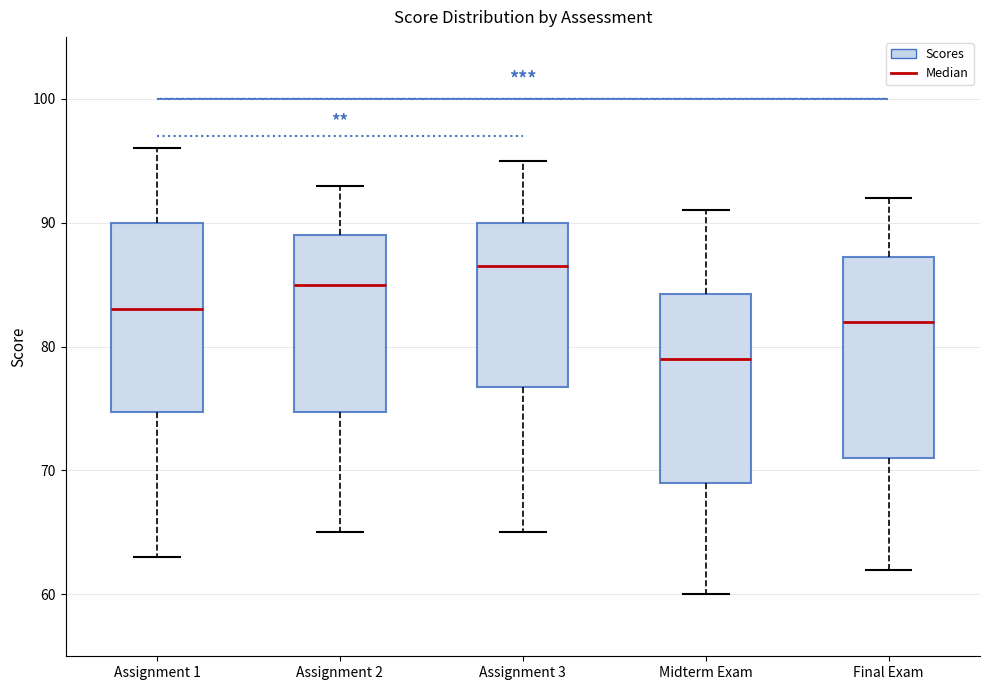

Reading left to right, transcribe this box plot: for each box, give where its median line is, the range the box spans, and where its two whiskers end, as read against the y-axis. The values are not printed on the chart, so give them approximately, as read against the axis.

Assignment 1: median 83, box 75 to 90, whiskers 63 to 96
Assignment 2: median 85, box 75 to 89, whiskers 65 to 93
Assignment 3: median 87, box 77 to 90, whiskers 65 to 95
Midterm Exam: median 79, box 69 to 84, whiskers 60 to 91
Final Exam: median 82, box 71 to 87, whiskers 62 to 92